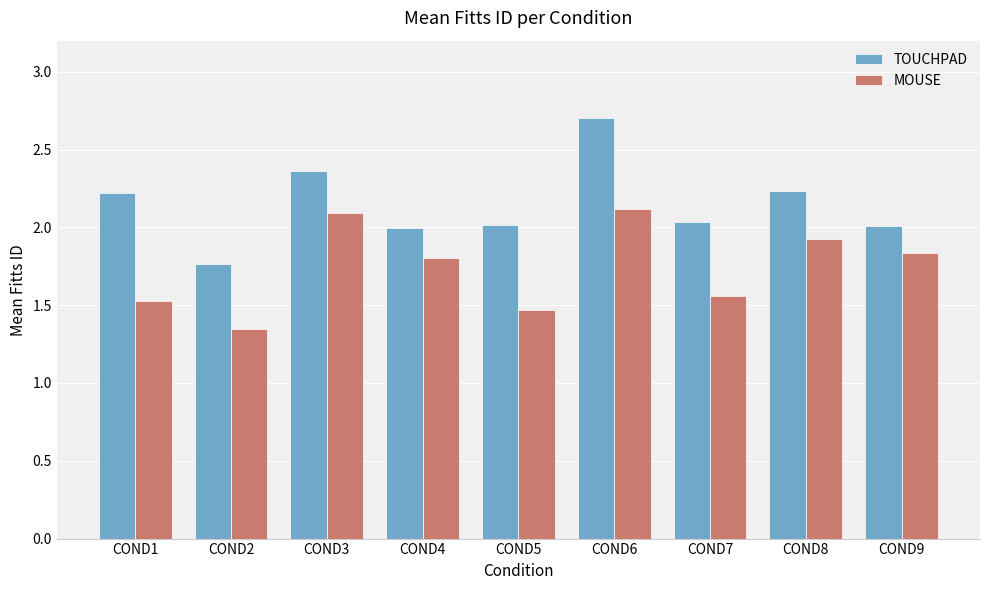

Which series has the widest spread of values?

TOUCHPAD